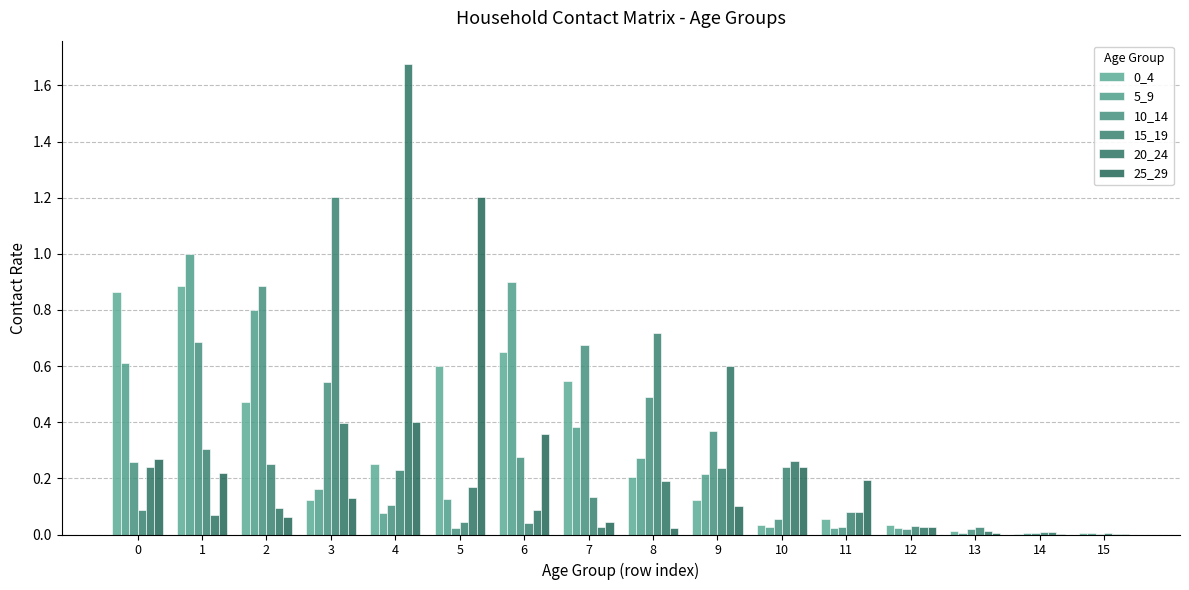

Reading left to right, what are all the values shown in this chart?

0_4: 0=0.9	1=0.9	2=0.5	3=0.1	4=0.3	5=0.6	6=0.6	7=0.5	8=0.2	9=0.1	10=0.0	11=0.1	12=0.0	13=0.0	14=0.0	15=0.0
5_9: 0=0.6	1=1.0	2=0.8	3=0.2	4=0.1	5=0.1	6=0.9	7=0.4	8=0.3	9=0.2	10=0.0	11=0.0	12=0.0	13=0.0	14=0.0	15=0.0
10_14: 0=0.3	1=0.7	2=0.9	3=0.5	4=0.1	5=0.0	6=0.3	7=0.7	8=0.5	9=0.4	10=0.1	11=0.0	12=0.0	13=0.0	14=0.0	15=0.0
15_19: 0=0.1	1=0.3	2=0.3	3=1.2	4=0.2	5=0.0	6=0.0	7=0.1	8=0.7	9=0.2	10=0.2	11=0.1	12=0.0	13=0.0	14=0.0	15=0.0
20_24: 0=0.2	1=0.1	2=0.1	3=0.4	4=1.7	5=0.2	6=0.1	7=0.0	8=0.2	9=0.6	10=0.3	11=0.1	12=0.0	13=0.0	14=0.0	15=0.0
25_29: 0=0.3	1=0.2	2=0.1	3=0.1	4=0.4	5=1.2	6=0.4	7=0.0	8=0.0	9=0.1	10=0.2	11=0.2	12=0.0	13=0.0	14=0.0	15=0.0